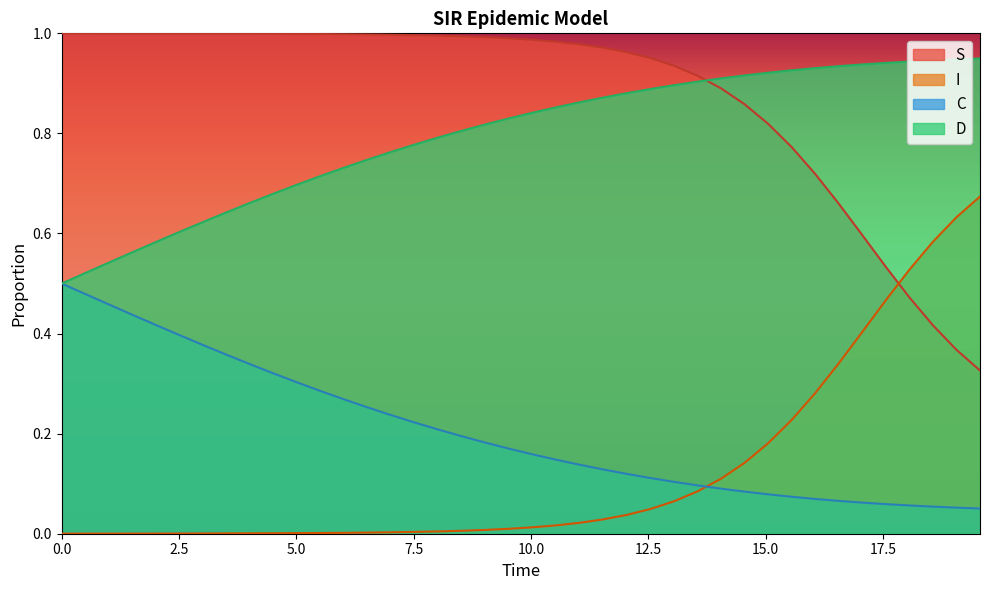

Which series has the largest total across all categories?

S